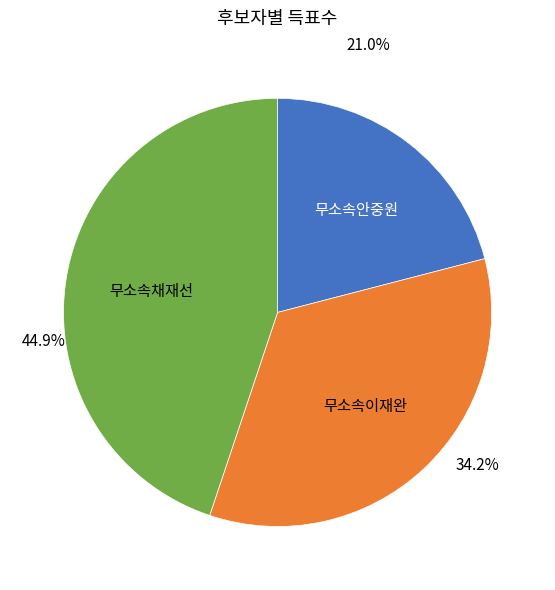

Count the number of slices in the pie.

3